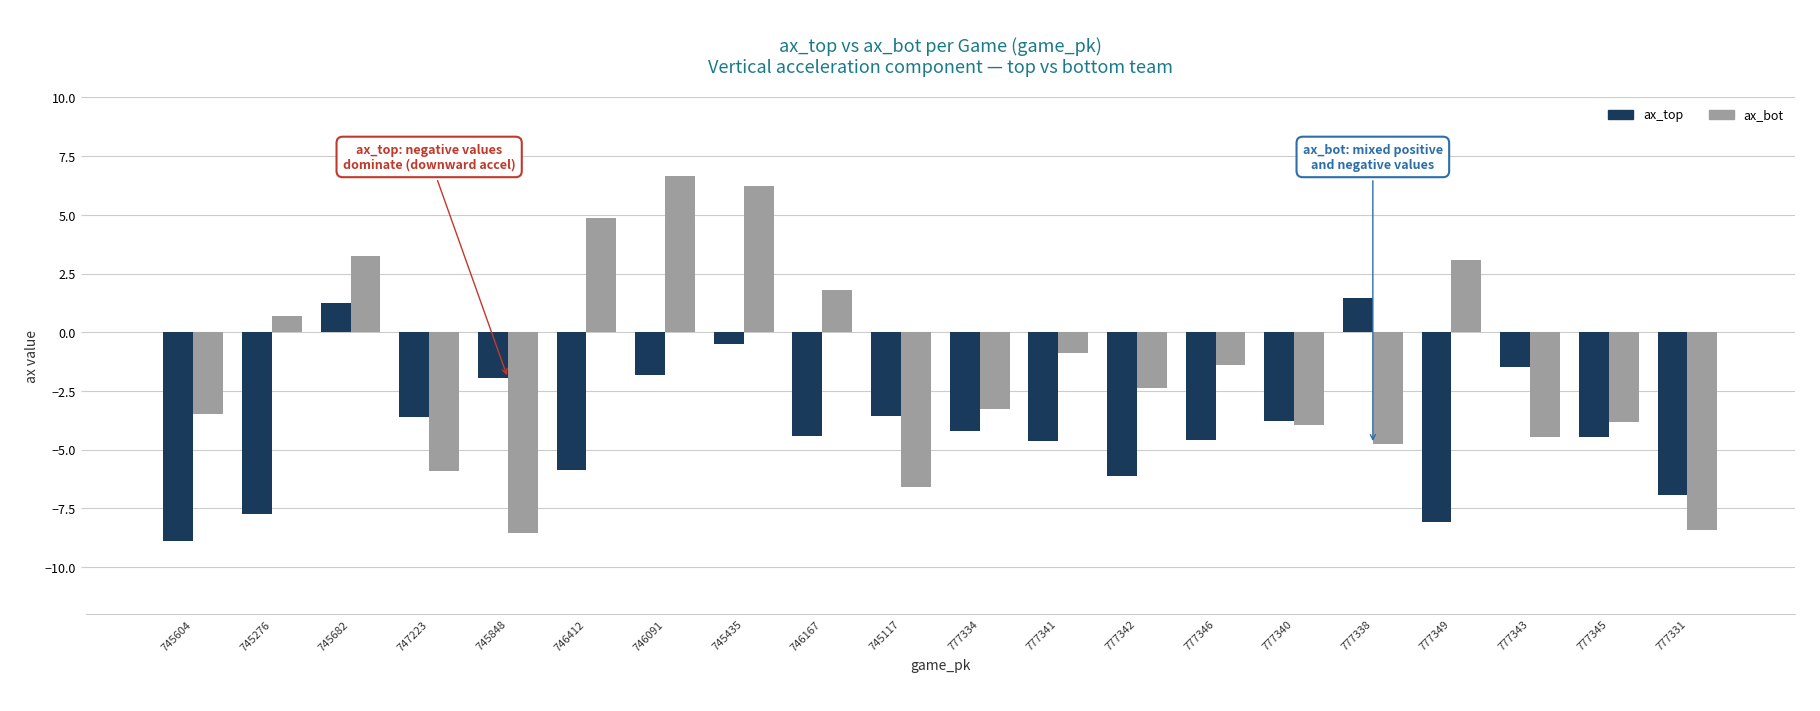

Which series changed the most between 745435 and 777340?

ax_bot